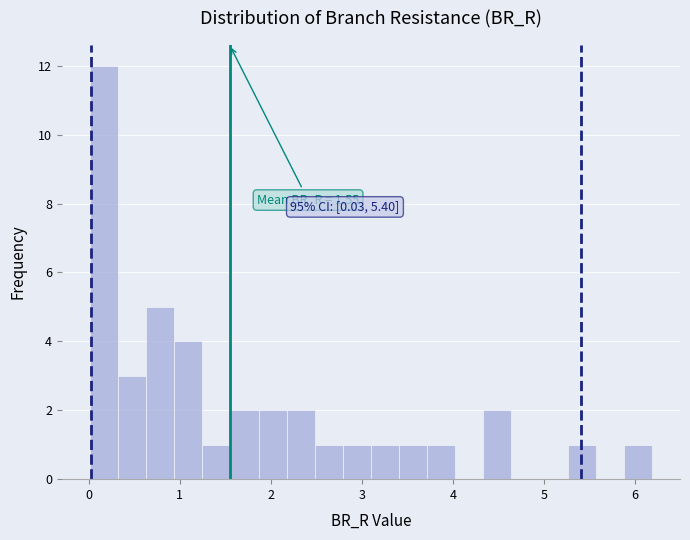

Read against the x-axis, roughly where is the centre of the tallest bar?

0.2